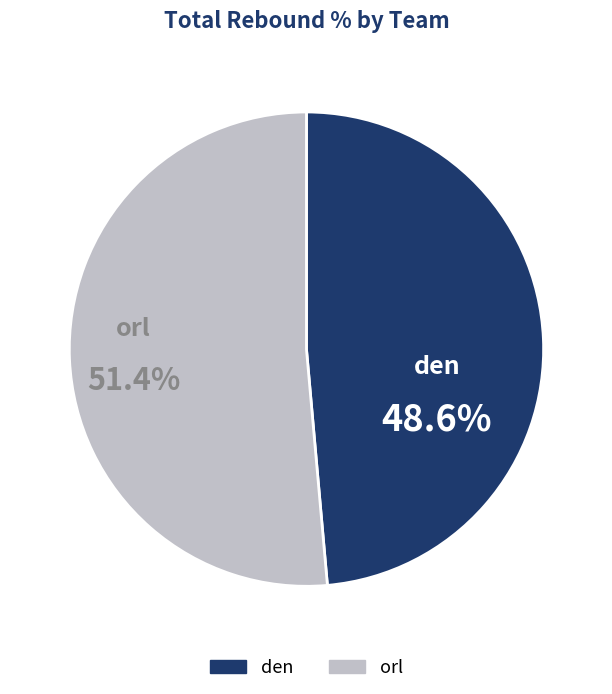

Which slice is the smallest?

den